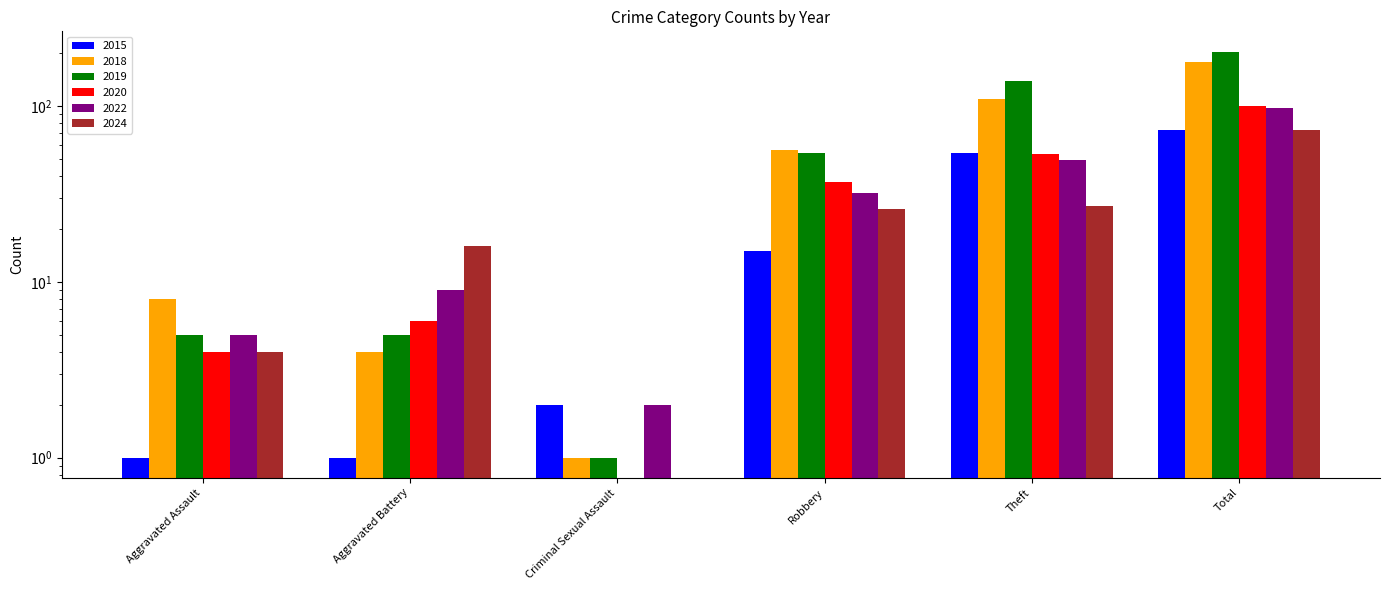

Which series has the largest total across all categories?

2019